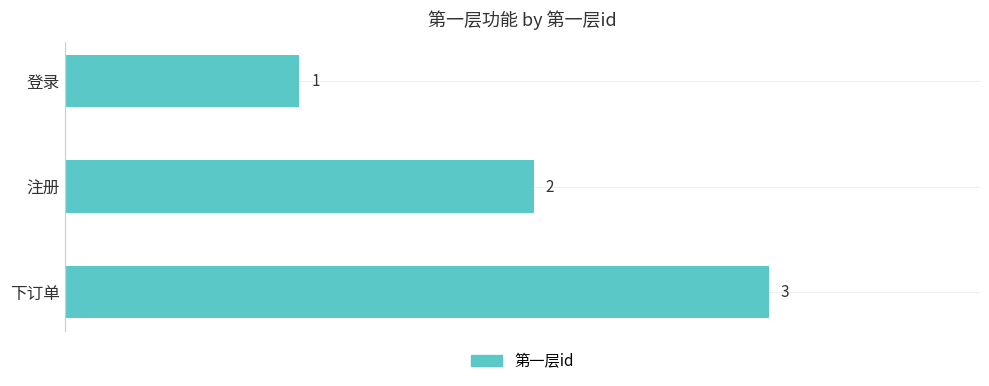

Does the chart contain stacked bars?

No